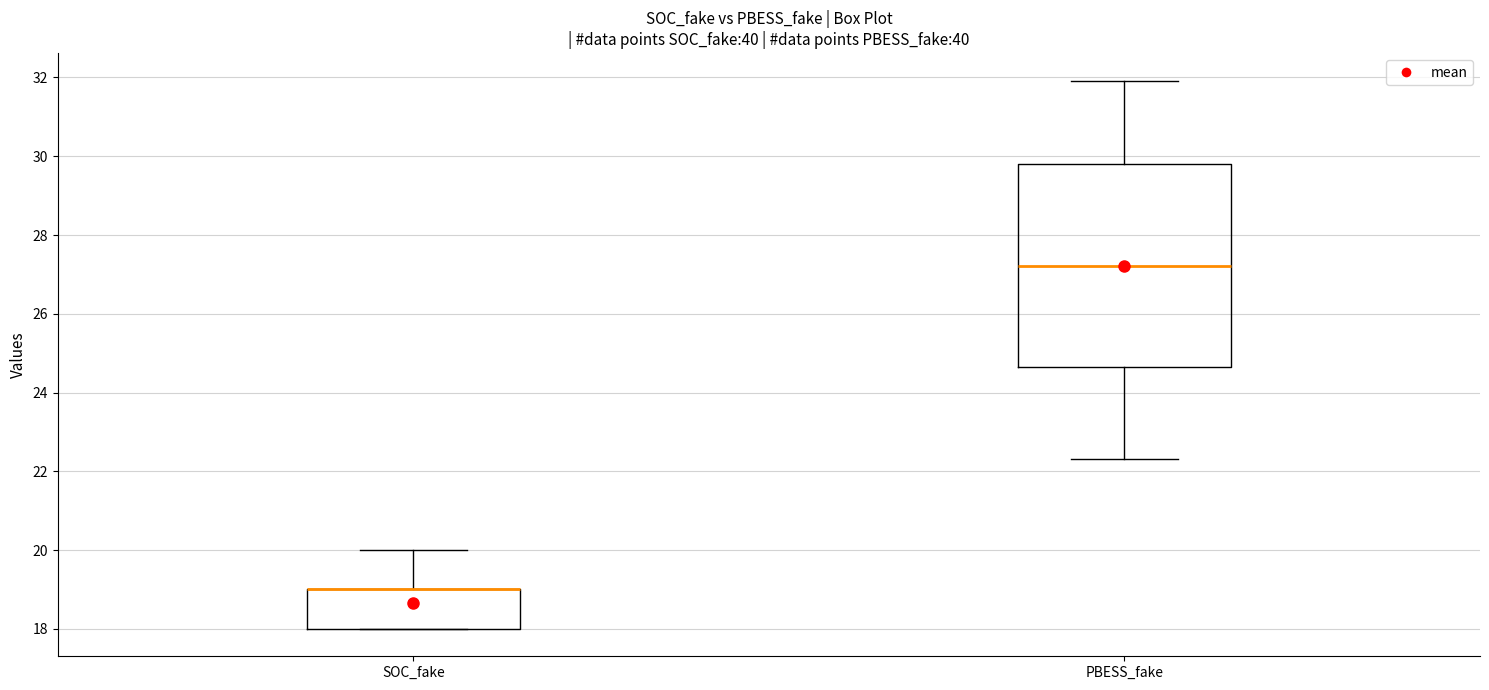

Where is the upper edge of the box for PBESS_fake on the y-axis? The values are not printed on the chart, so give them approximately, as read against the axis.

29.8